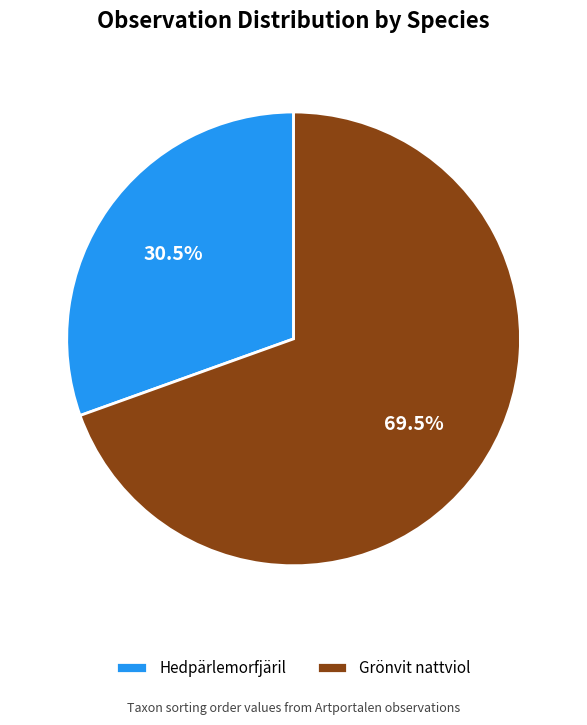

Rank the categories by value from lowest to highest.

Hedpärlemorfjäril, Grönvit nattviol